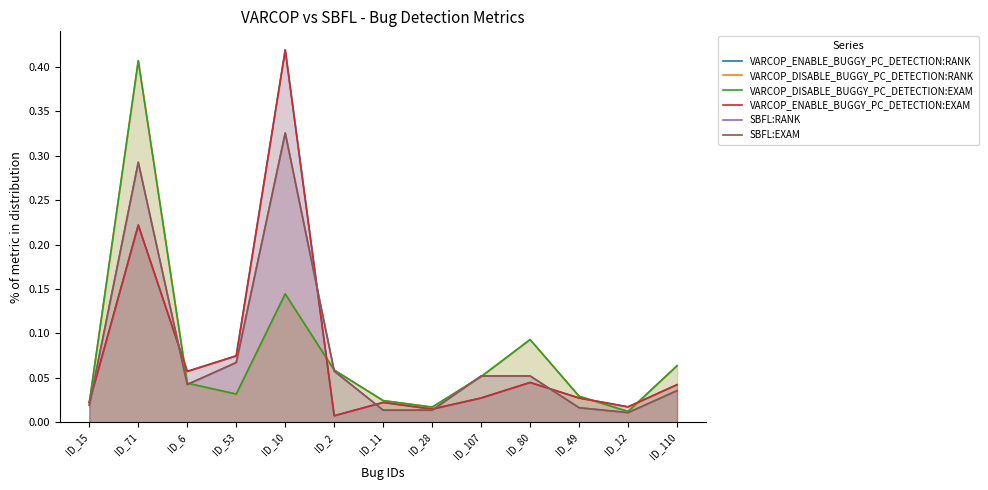

Which series has the largest total across all categories?

VARCOP_ENABLE_BUGGY_PC_DETECTION:EXAM